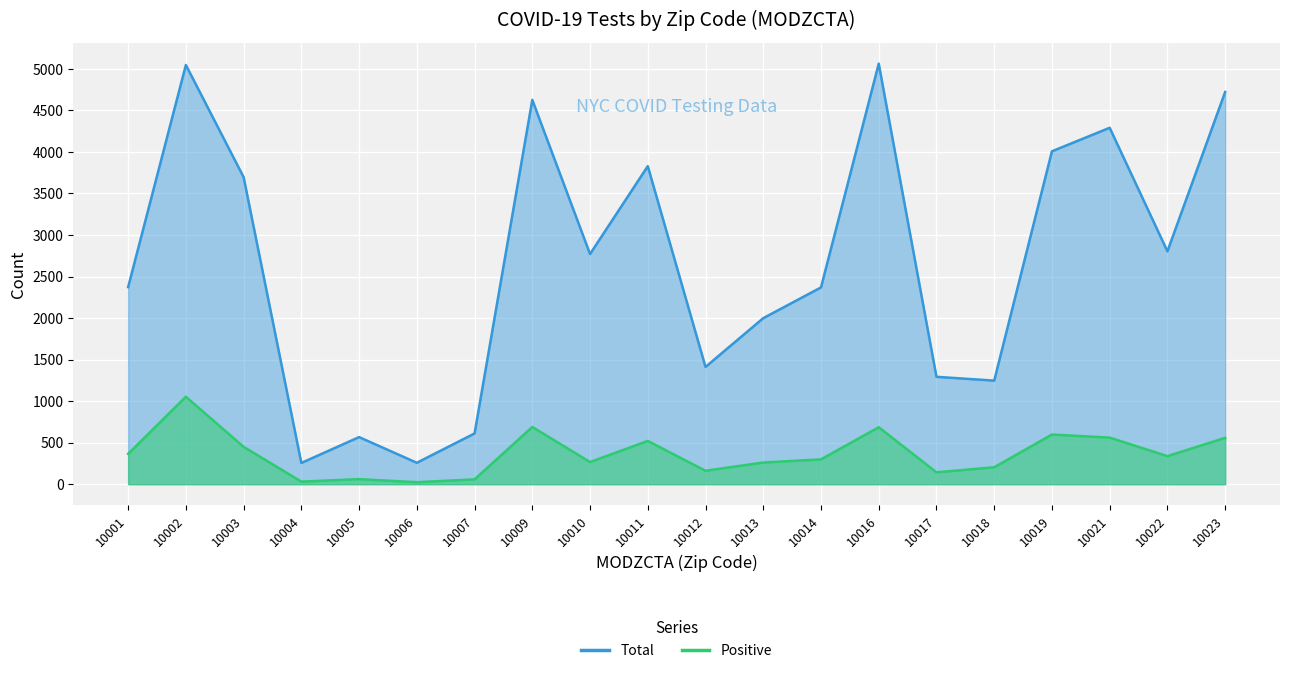

True or false: Total and Positive intersect in this chart.

False